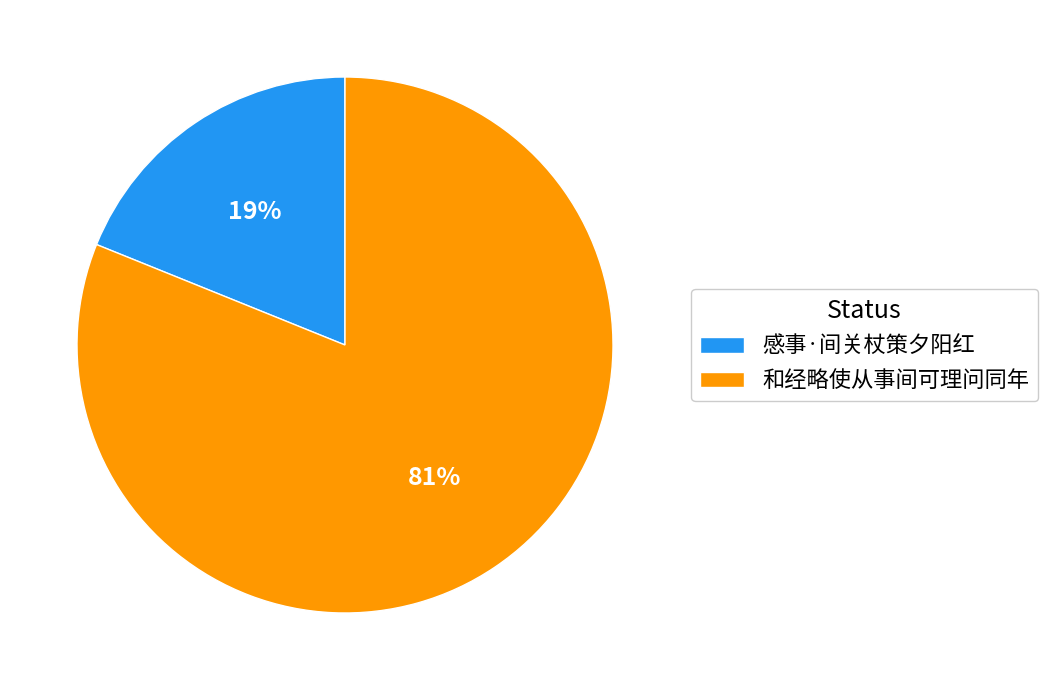

Which slice is the largest?

和经略使从事间可理问同年